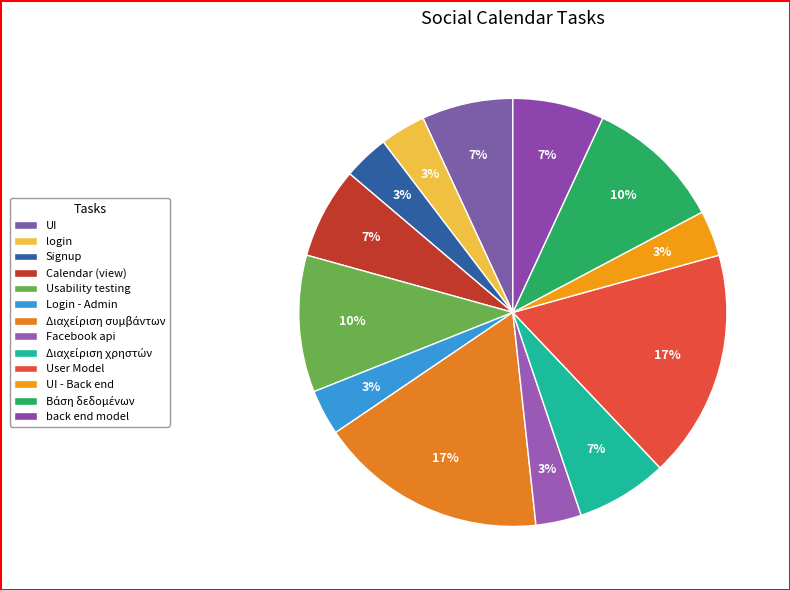

What is the change in value from Facebook api to User Model?

+4